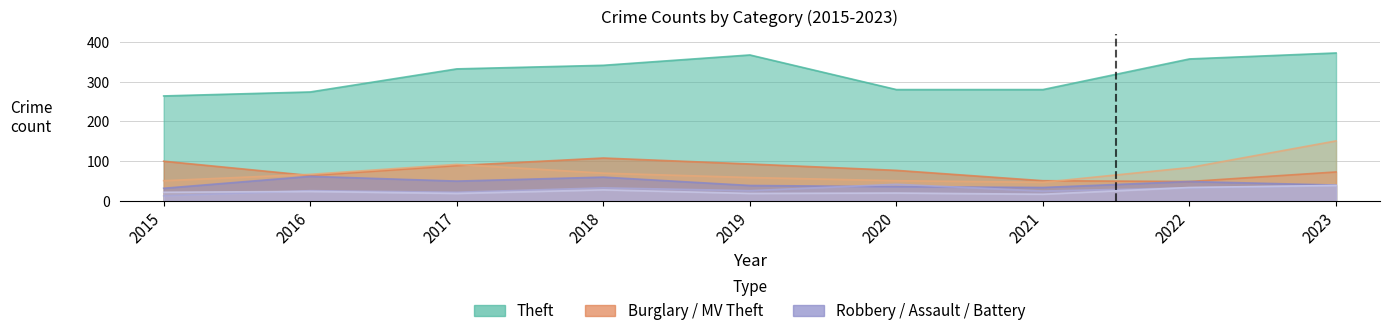

Between 2019 and 2016, which is larger?

2019